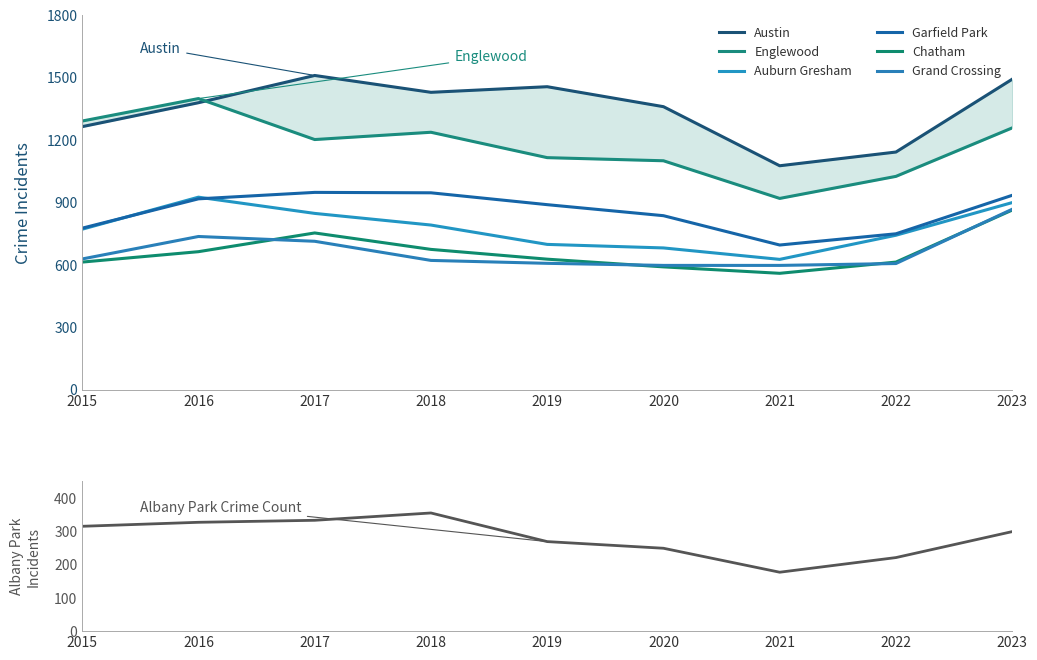

Between 2019 and 2020, which series saw the biggest shift?

Austin